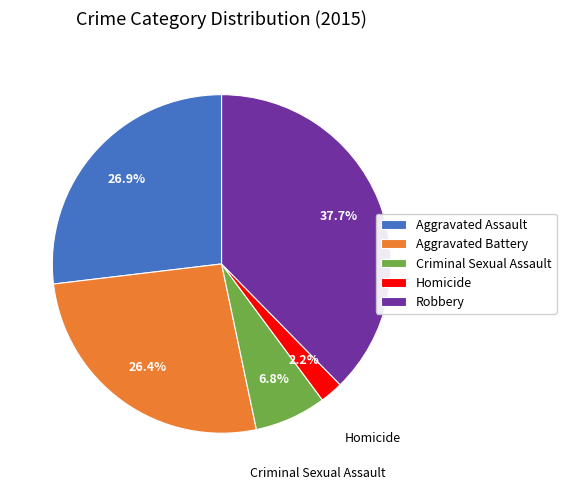

What is the ratio of the value at Aggravated Assault to the value at Aggravated Battery?

1.0